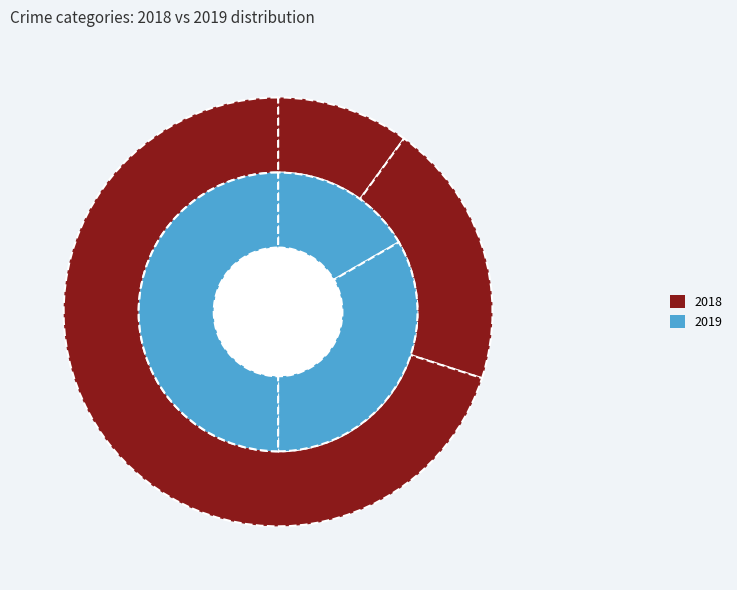

What percentage is NOT represented by Aggravated Battery?

80.0%